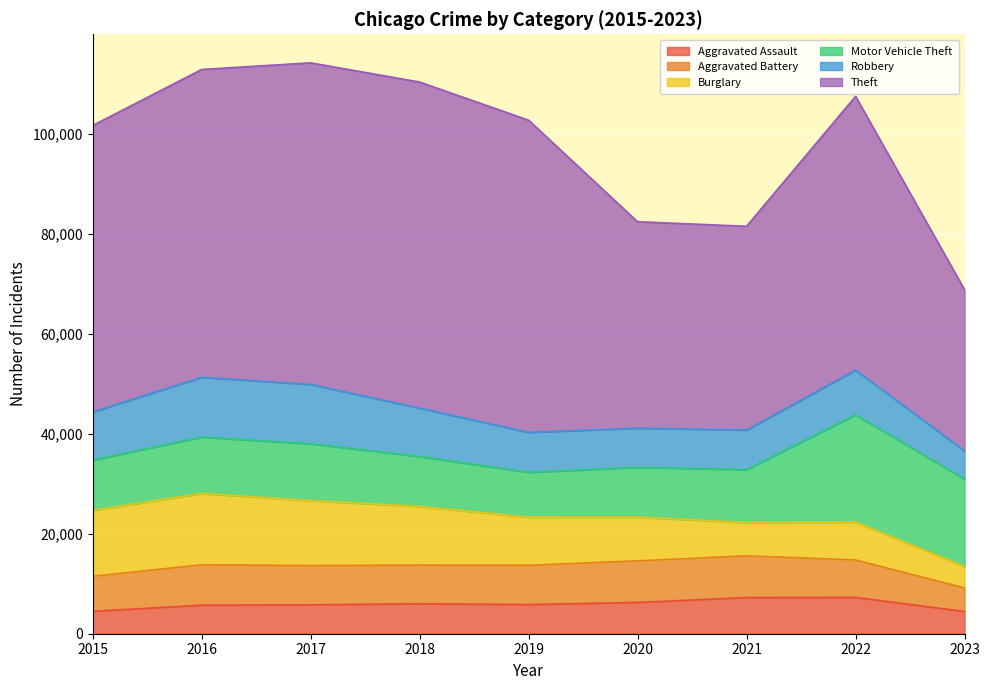

At which label does Aggravated Battery reach its minimum?

2023